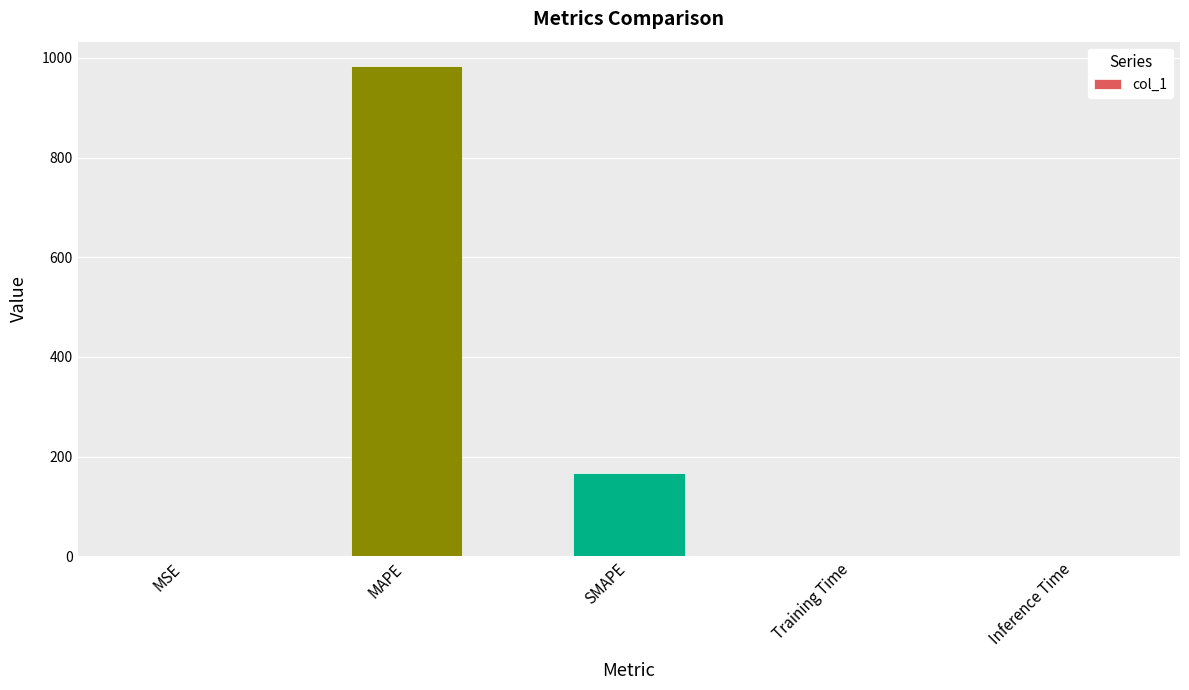

At which label is the value closest to 491?

SMAPE